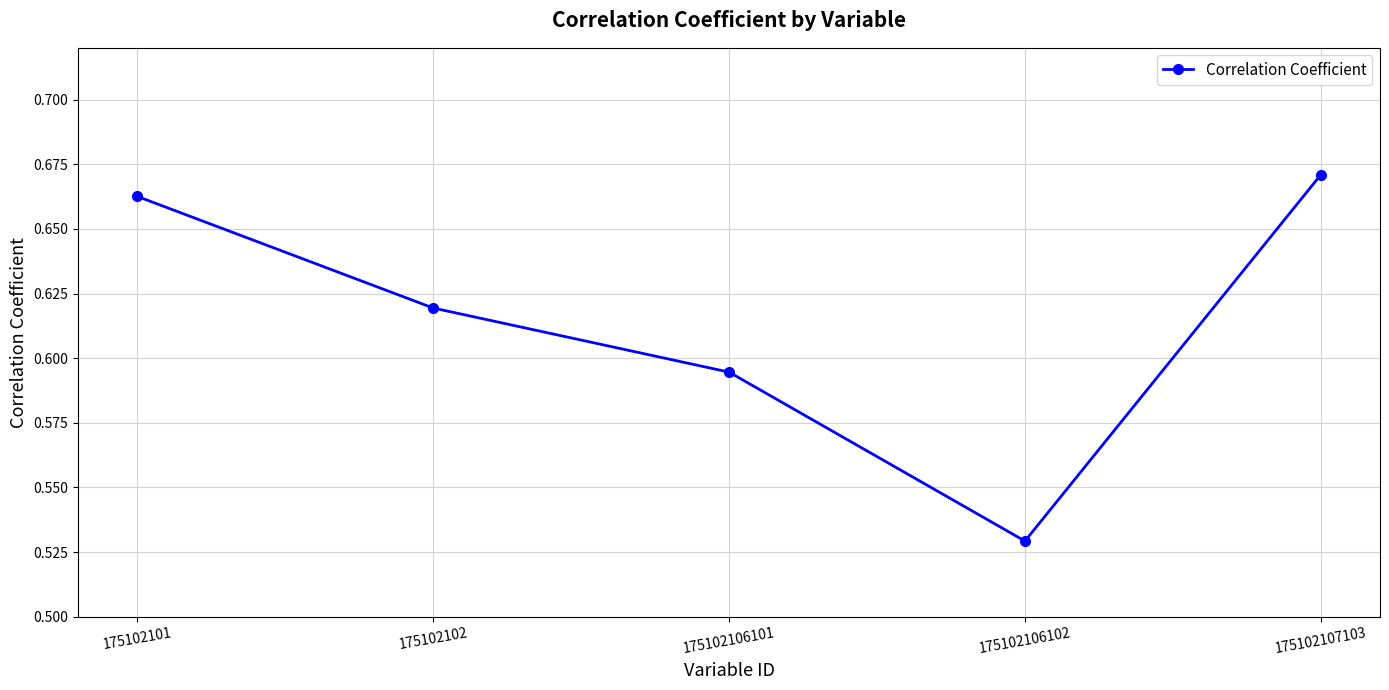

How many series are shown in this chart?

1